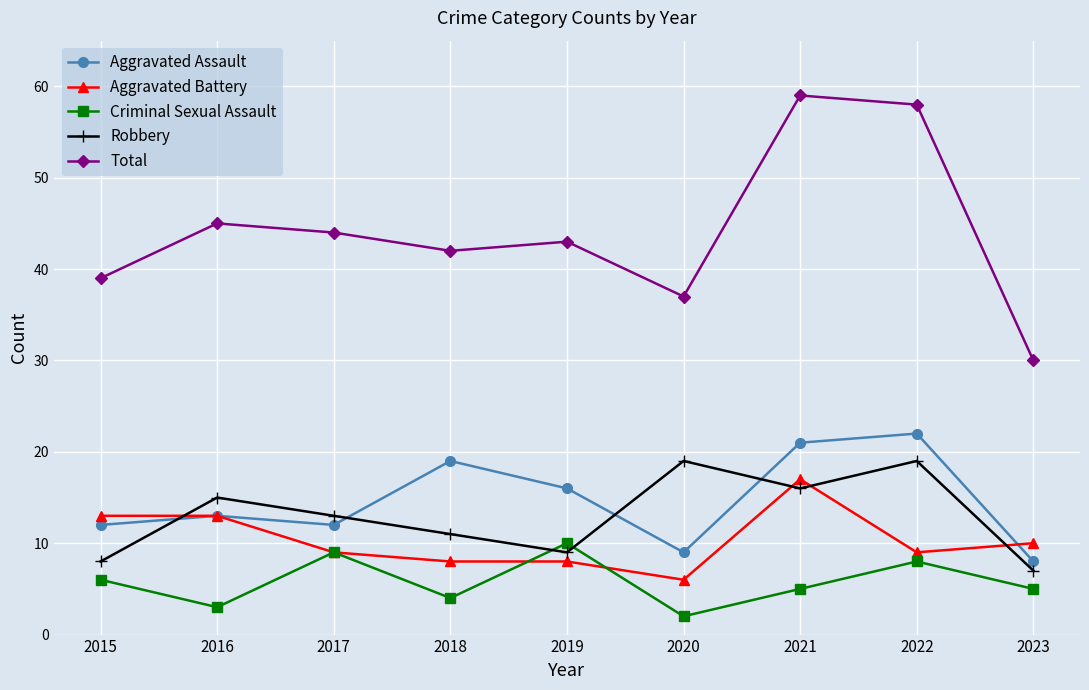

True or false: Aggravated Battery has more than 0 interior local peaks.

True